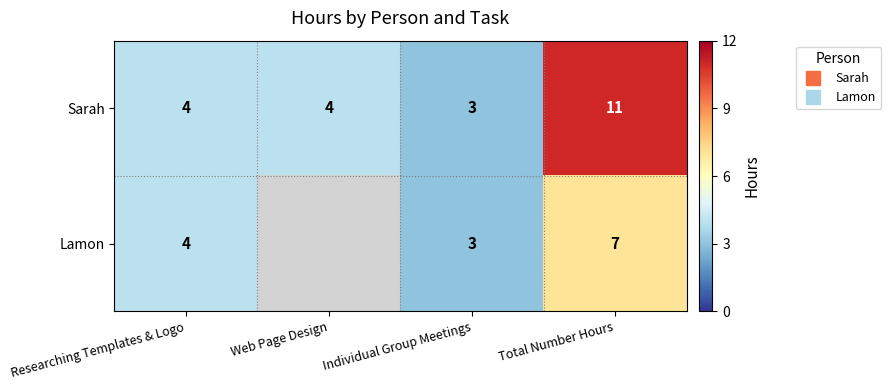

How many values in the Sarah series are below 4?

1